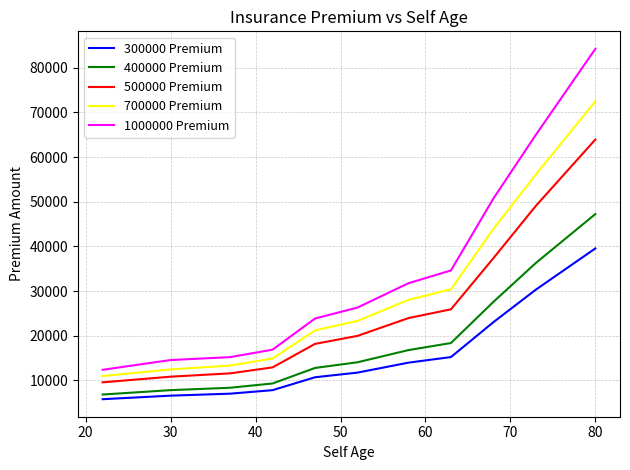

Reading left to right, transcribe all the data shown in this chart.

300000 Premium: 5796.2	6591.5	7034.0	7818.7	10710.9	11750.4	13981.8	15229.1	23045.4	30331.9	39556.0
400000 Premium: 6845.2	7824.6	8360.3	9317.3	12793.6	14065.6	16793.8	18371.4	27593.1	36309.8	47249.6
500000 Premium: 9575.7	10838.3	11580.5	12918.6	18180.3	19972.7	23961.1	25918.7	37376.5	49092.7	63935.9
700000 Premium: 10983.4	12460.8	13329.3	14905.8	21204.6	23322.7	28033.3	30394.4	43936.1	56118.4	72505.1
1000000 Premium: 12380.6	14565.9	15217.3	16888.2	23863.1	26316.4	31763.2	34627.1	50736.5	65008.6	84237.8